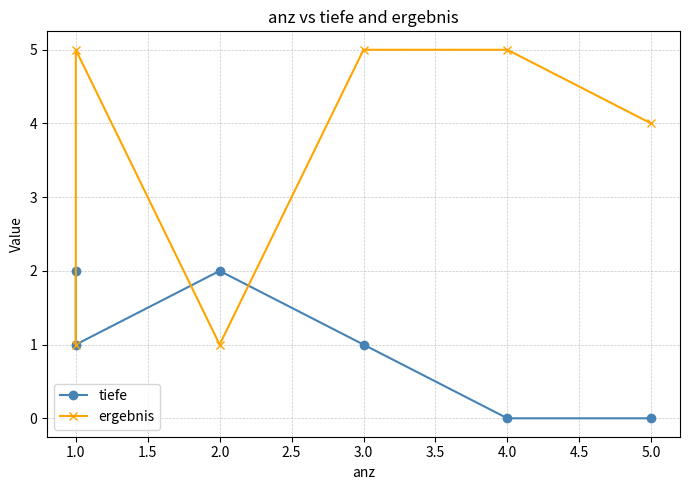

Reading right to left, list all the values displayed in this chart.

tiefe: 0	0	1	2	1	2
ergebnis: 4	5	5	1	5	1